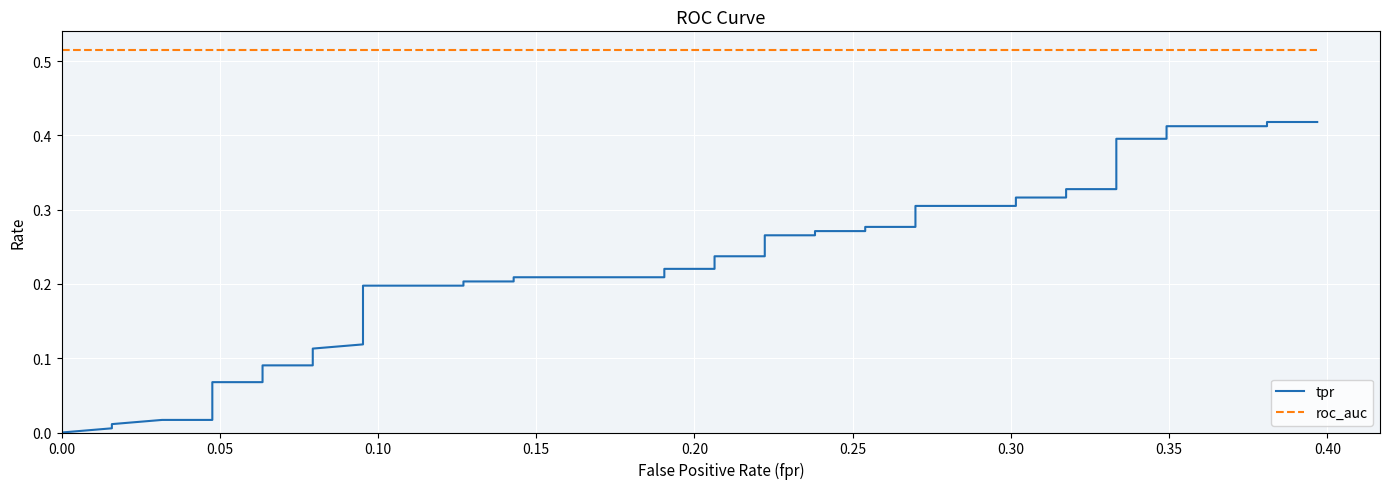

Which series has the widest spread of values?

tpr